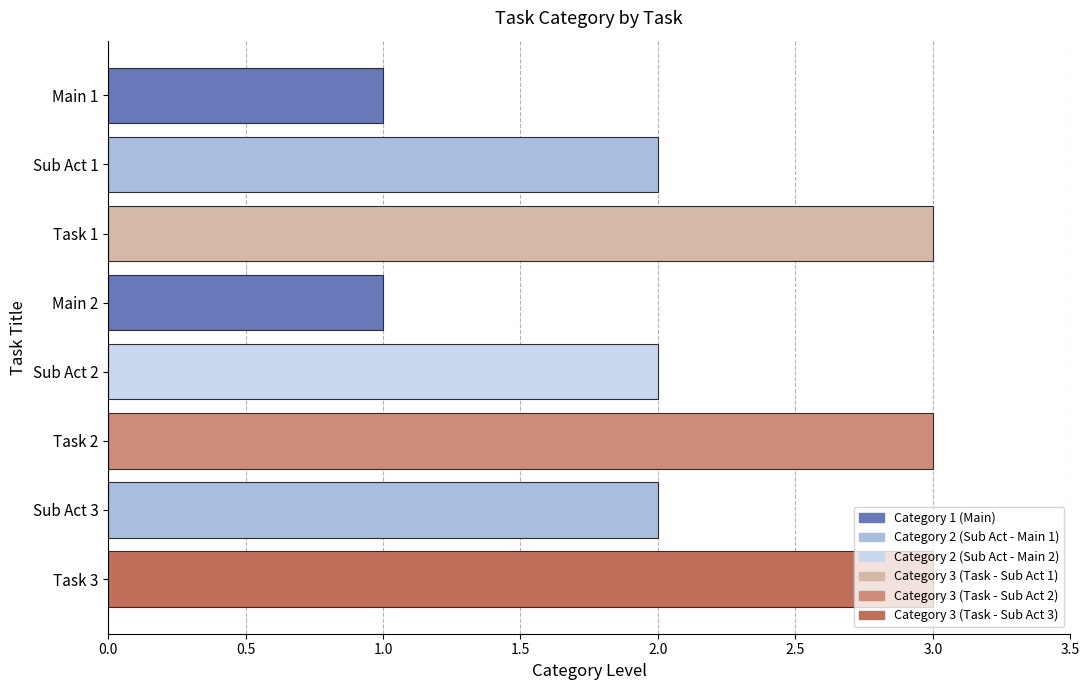

What is the label of the 1st bar from the top?

Main 1